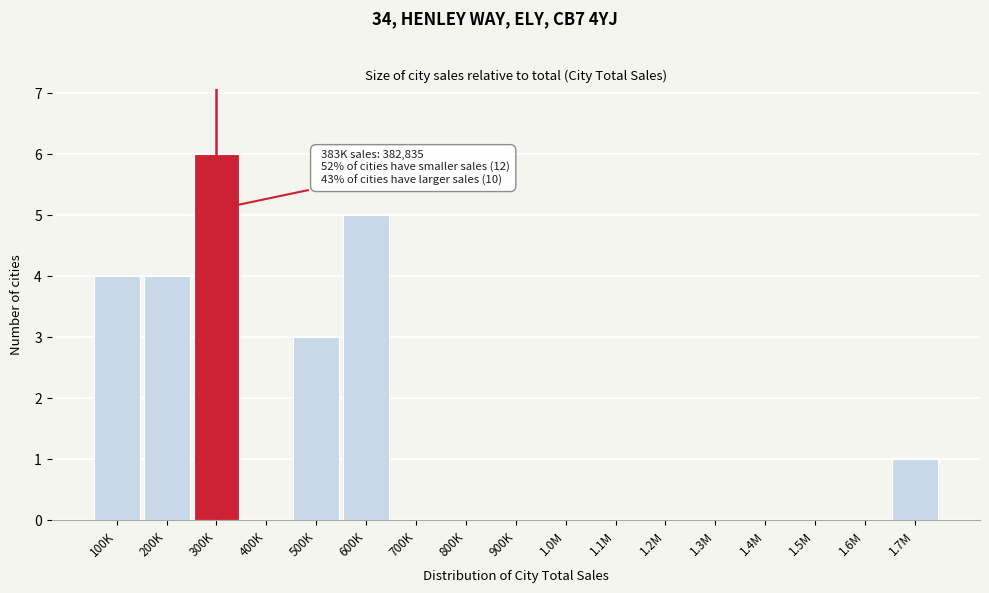

Reading left to right, what are all the values shown in this chart?

100K=4	200K=4	300K=6	400K=0	500K=3	600K=5	700K=0	800K=0	900K=0	1.0M=0	1.1M=0	1.2M=0	1.3M=0	1.4M=0	1.5M=0	1.6M=0	1.7M=1